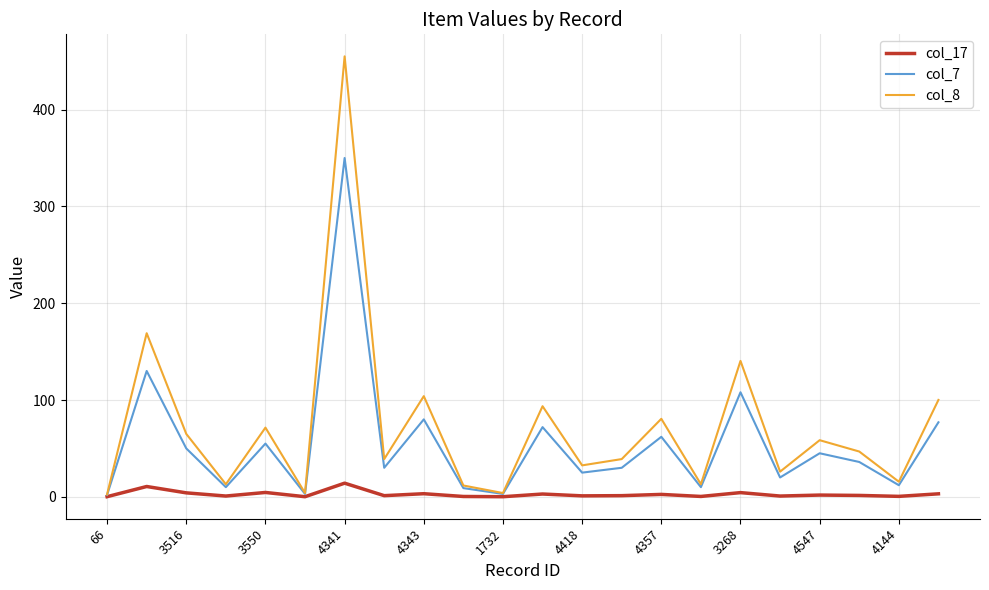

Which series has the largest total across all categories?

col_8